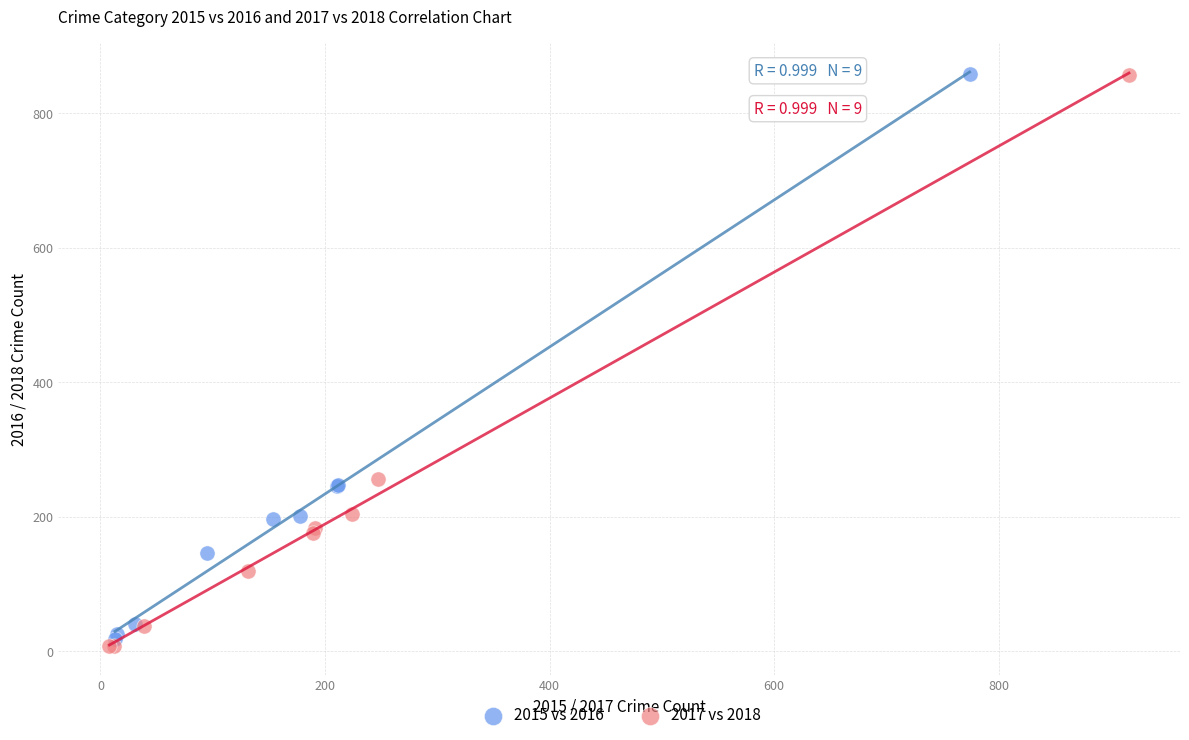

Which series has the widest spread of Y values?

2017 vs 2018